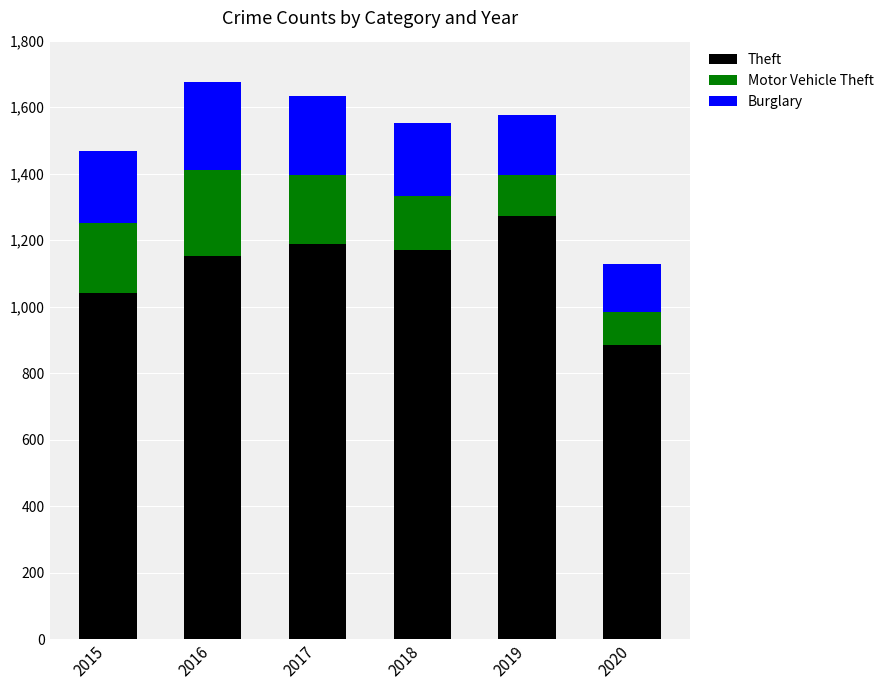

How many bars are there in total?

6